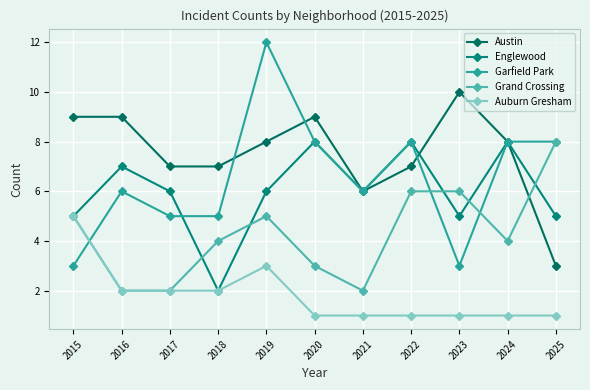

True or false: Grand Crossing has a value of 2 at 2016.

True